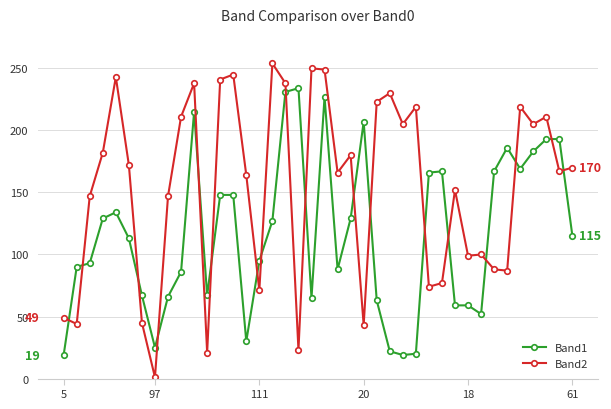

True or false: Band1 has more than 2 points higher than both neighbors.

True